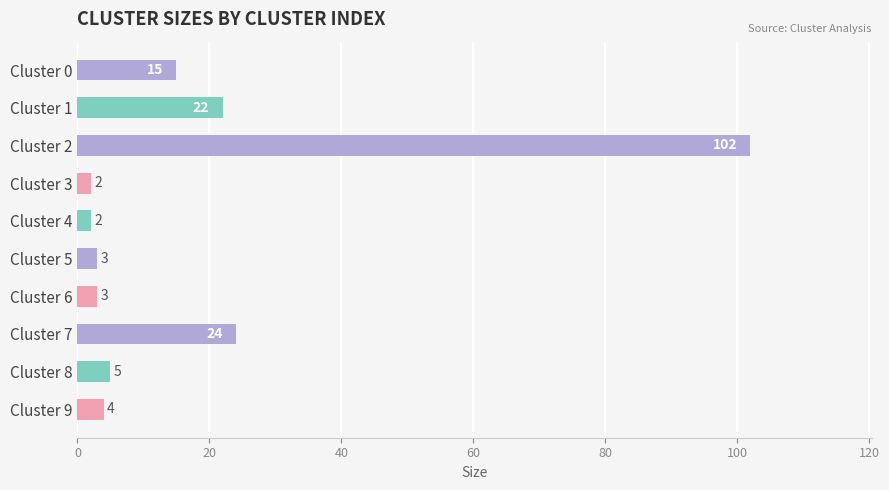

At which category does the chart reach its peak across all series?

Cluster 2